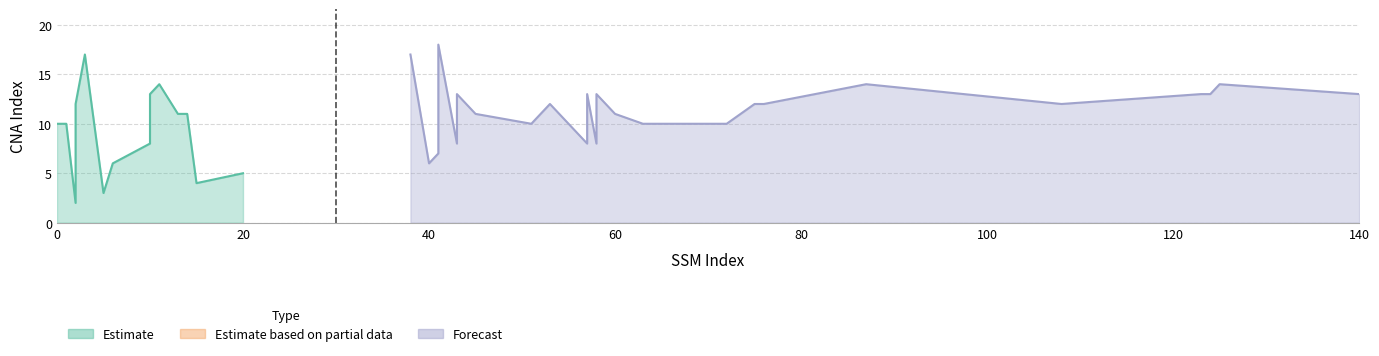

Which has a higher value, 43 or 53?

53